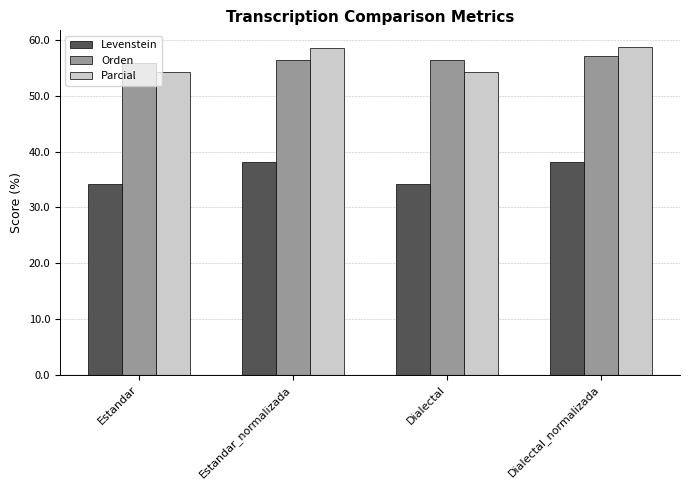

How many data points does each series have?

4